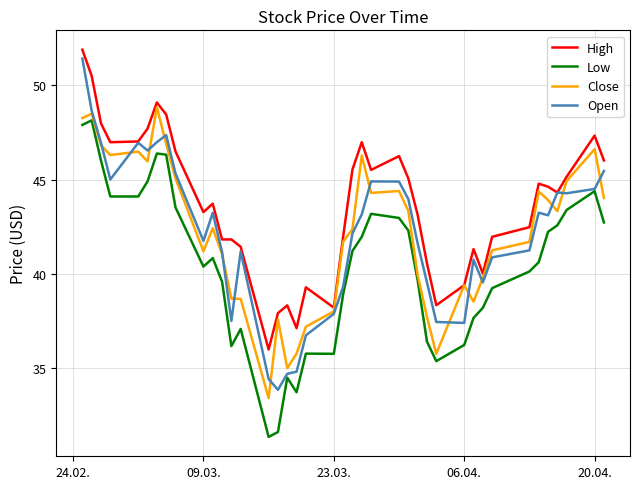

Which series has the widest spread of values?

Open